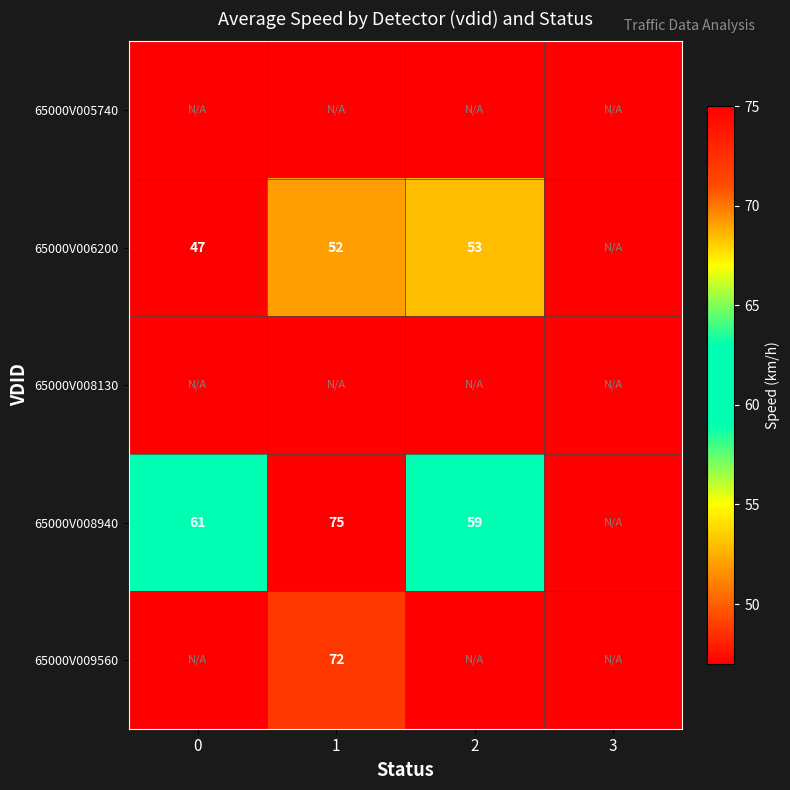

Is the value of row_0 at 0 greater than the value of row_2 at 2?

No